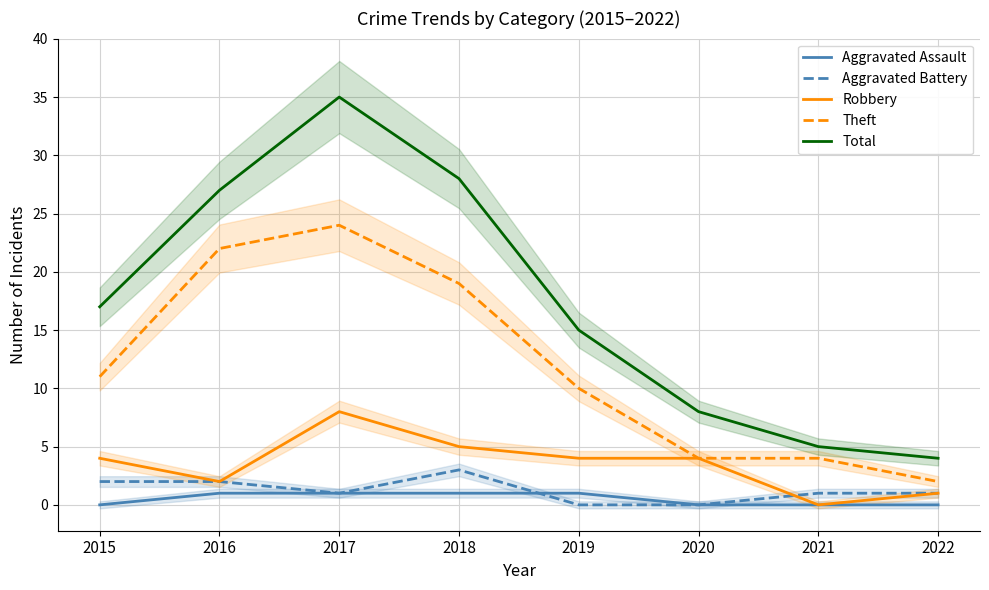

What is the difference between the maximum and minimum values in the Robbery series?

8